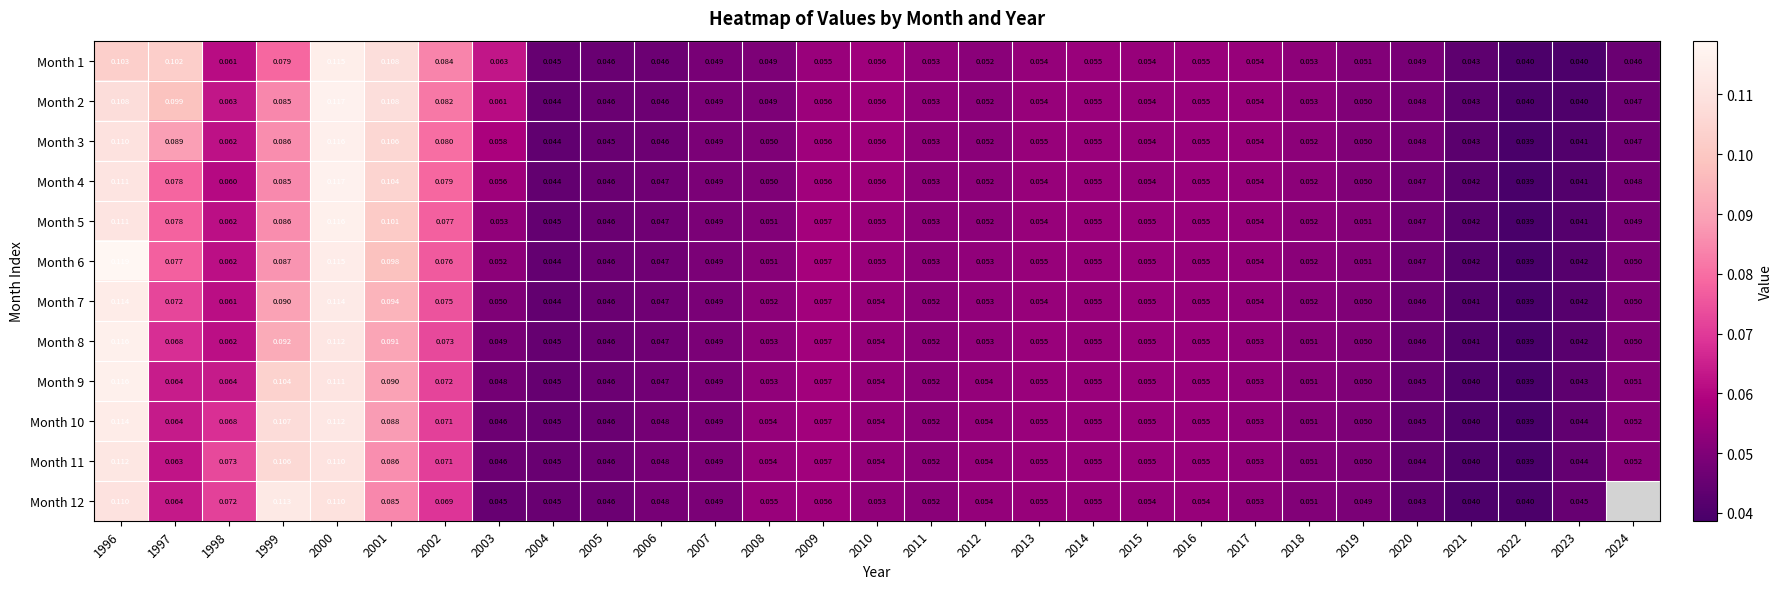

At how many categories does at least one series exceed 0?

29